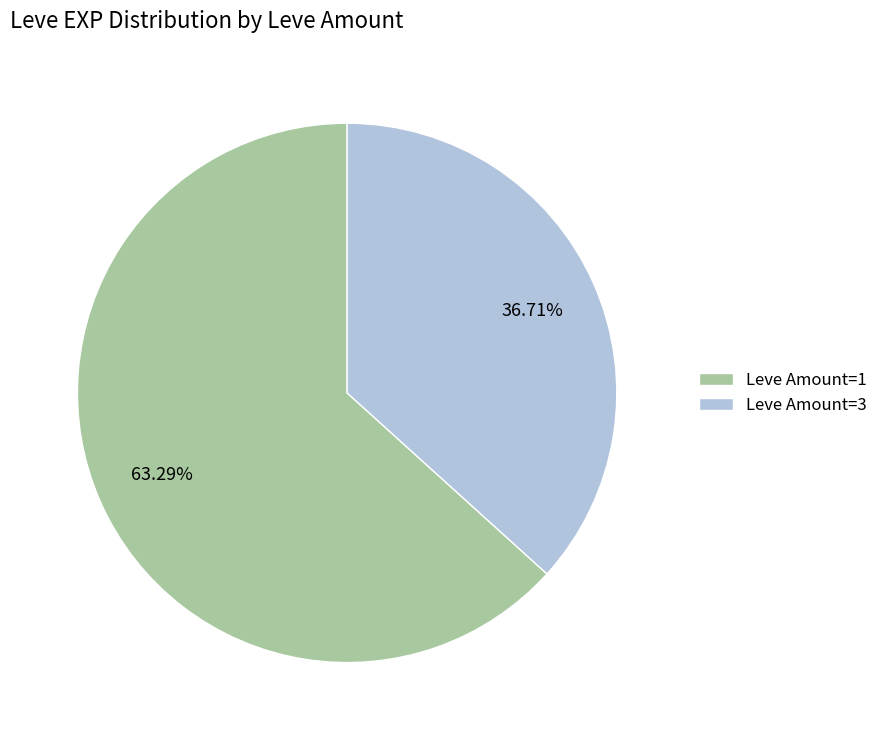

To the nearest percent, what is the average slice percentage?

50%